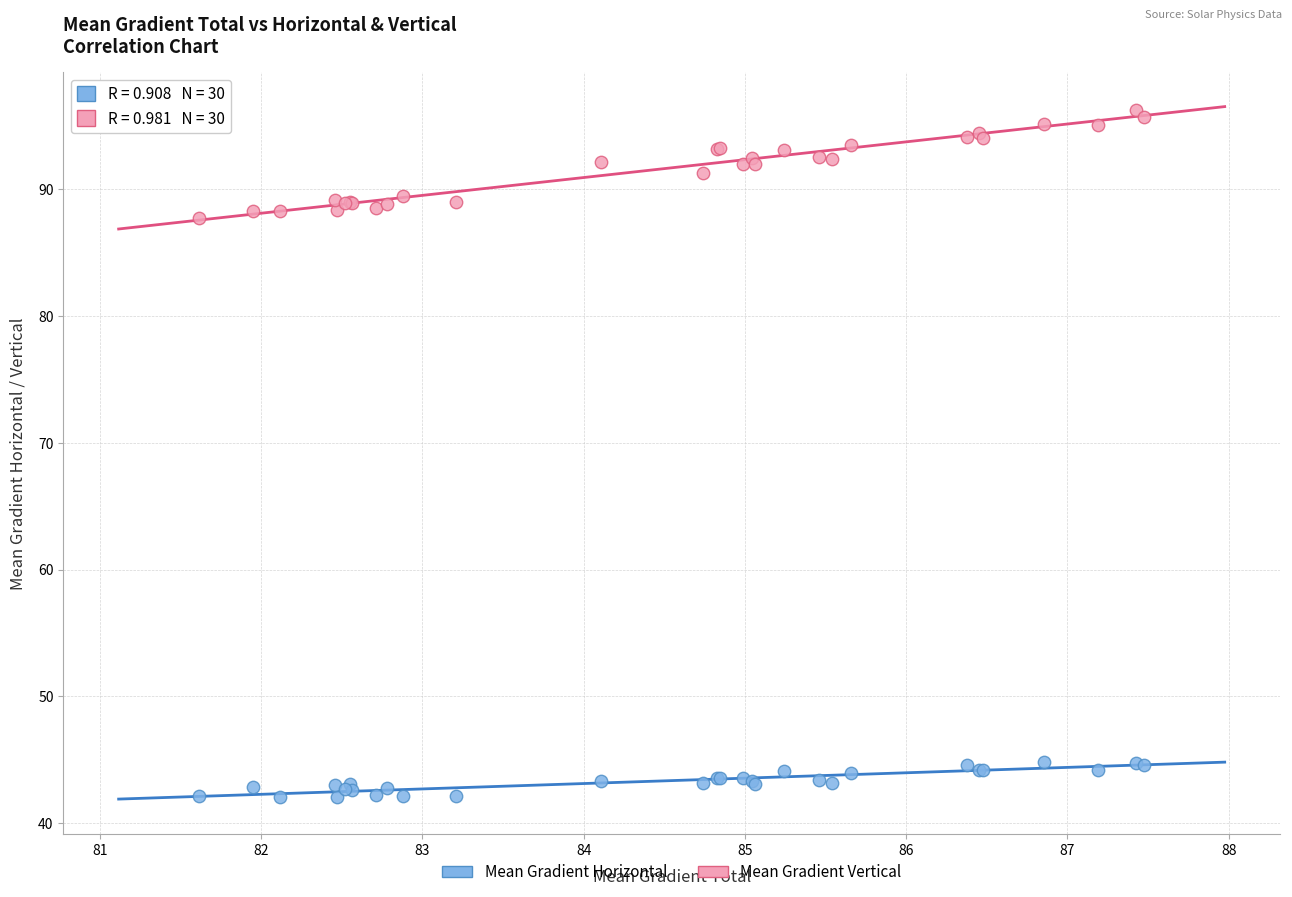

Which series contains the highest Y value?

Mean Gradient Vertical